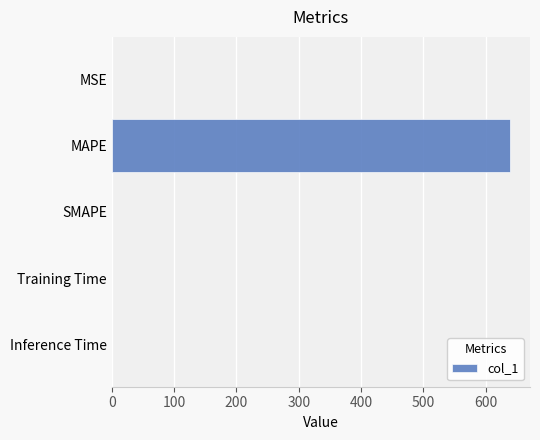

What is the sum of all values?

640.3